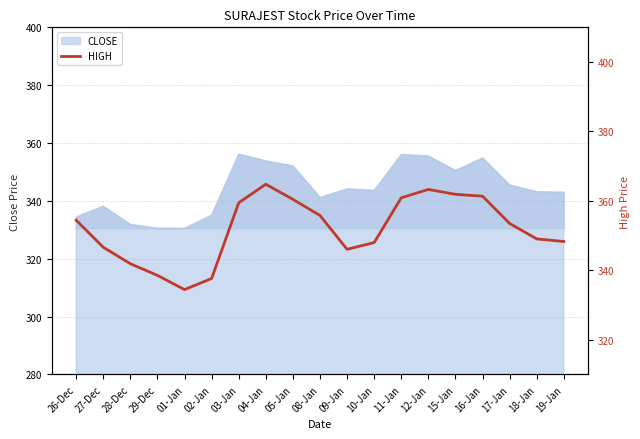

Reading right to left, transcribe all the data shown in this chart.

19-Jan=348.3	18-Jan=349.1	17-Jan=353.5	16-Jan=361.4	15-Jan=361.9	12-Jan=363.3	11-Jan=360.9	10-Jan=348.0	09-Jan=346.1	08-Jan=355.8	05-Jan=360.4	04-Jan=364.8	03-Jan=359.4	02-Jan=337.6	01-Jan=334.4	29-Dec=338.6	28-Dec=341.9	27-Dec=346.6	26-Dec=354.4